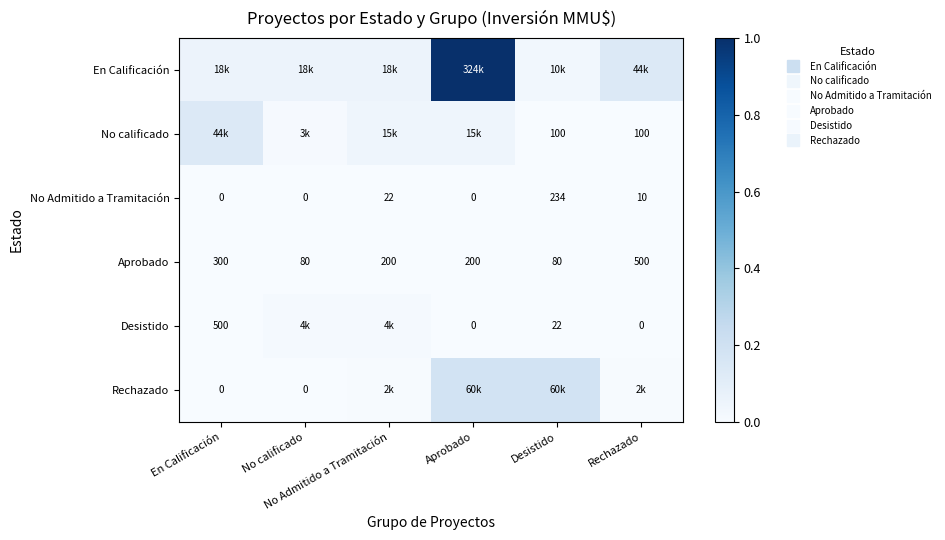

True or false: En Calificación has a value of 0.1 at Desistido.

False